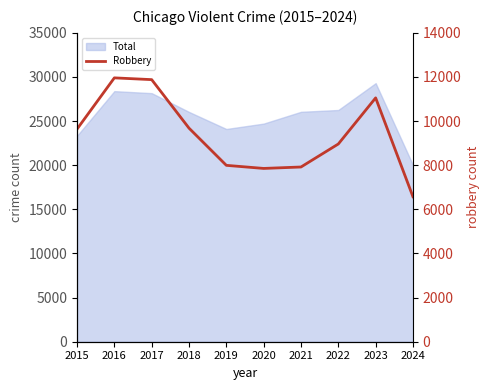

What is the value of the 7th point from the left?

7920